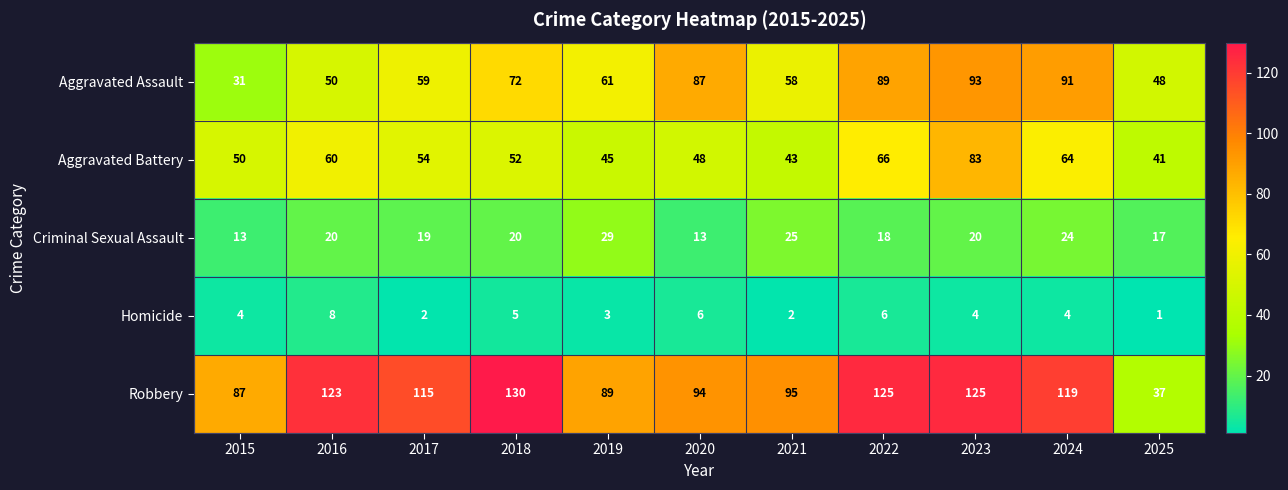

True or false: Aggravated Battery has a value of 112 at 2022.

False